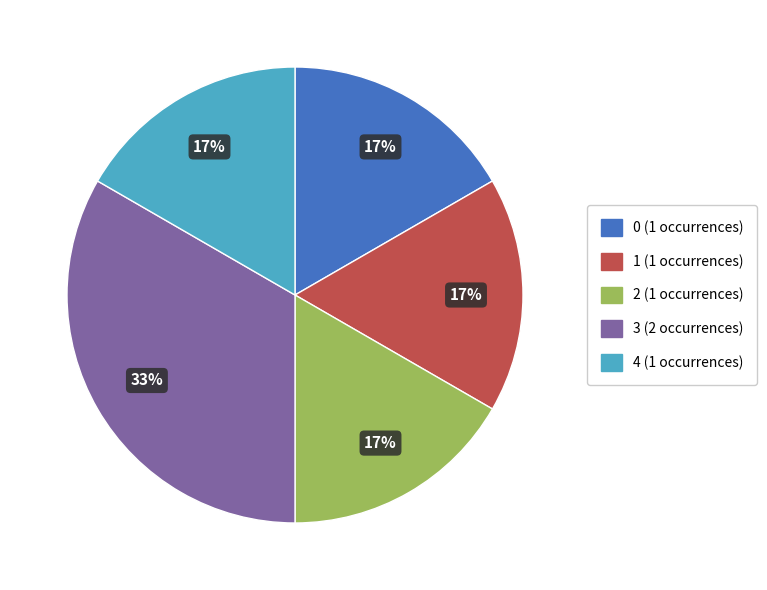

Does any single category account for the majority?

No